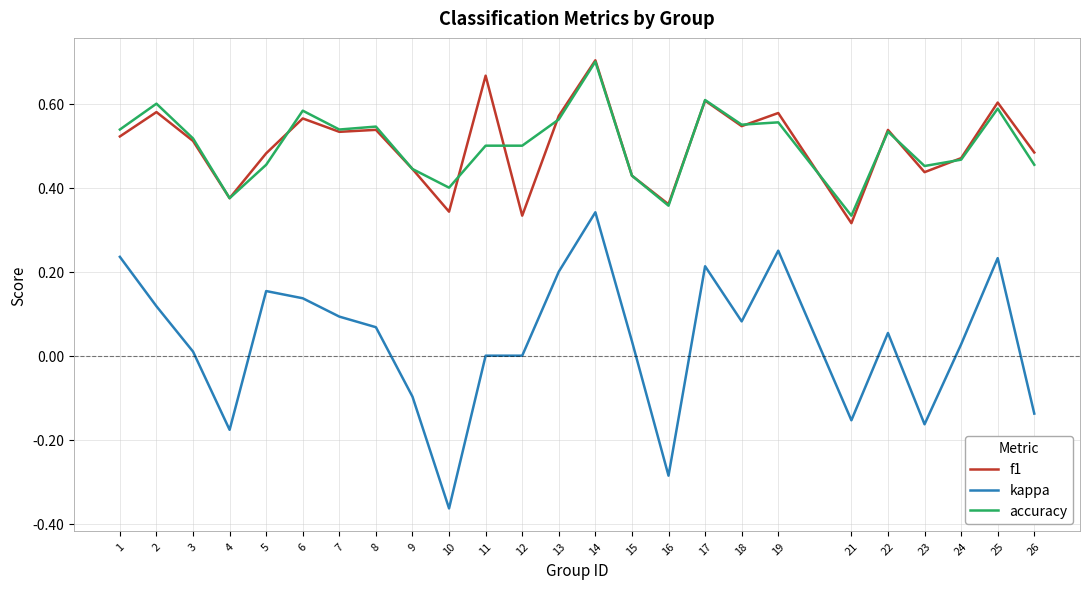

The value of kappa at 6 is 0.0. True or false?

False